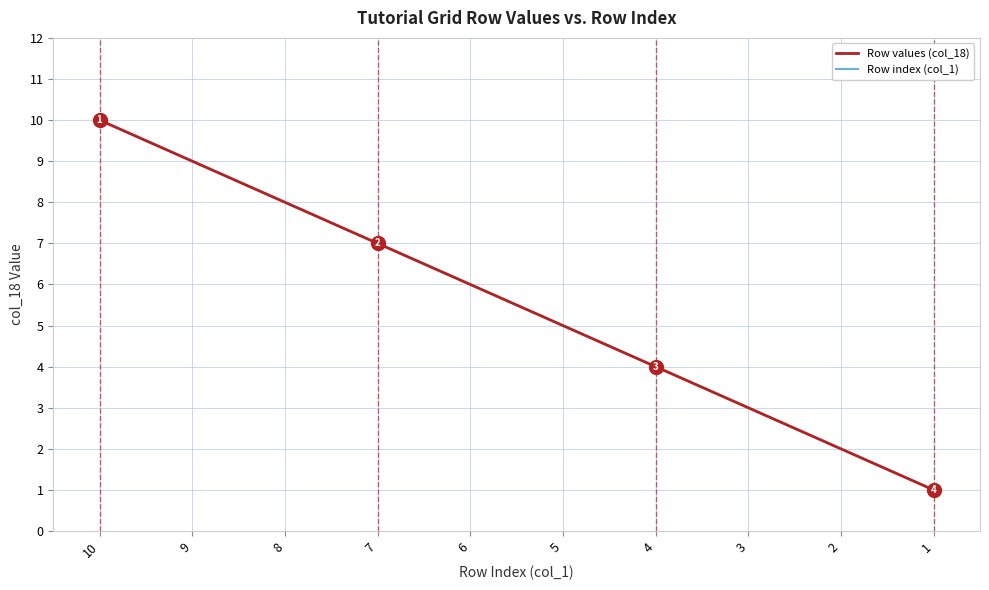

What is the sum of all Row index (col_1) values?

55